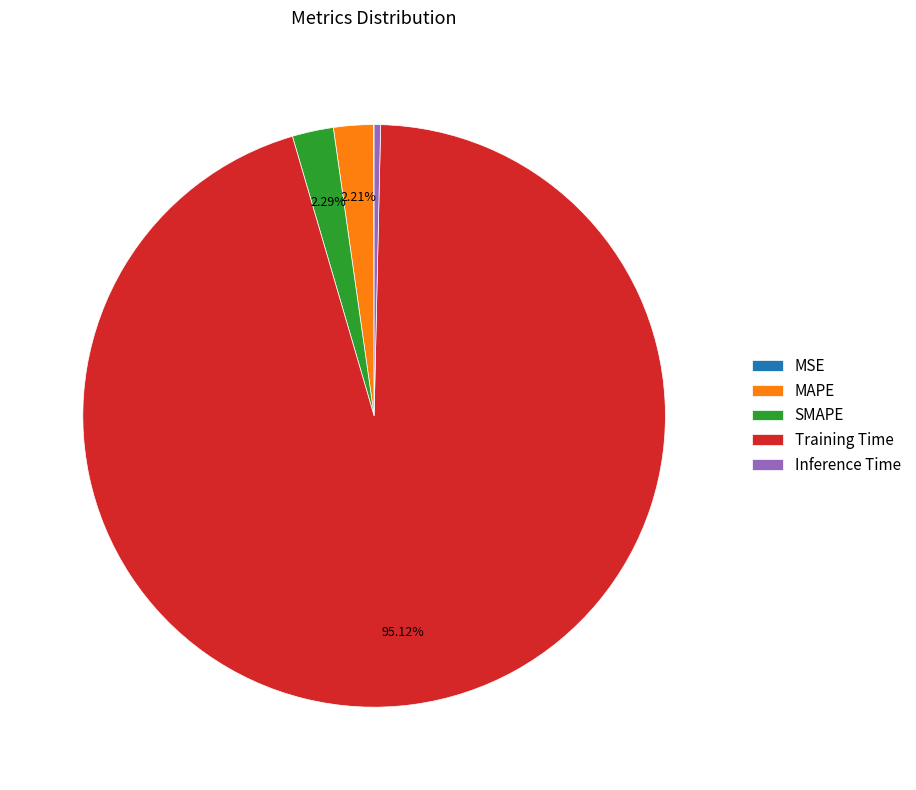

Between Inference Time and SMAPE, which is larger?

SMAPE